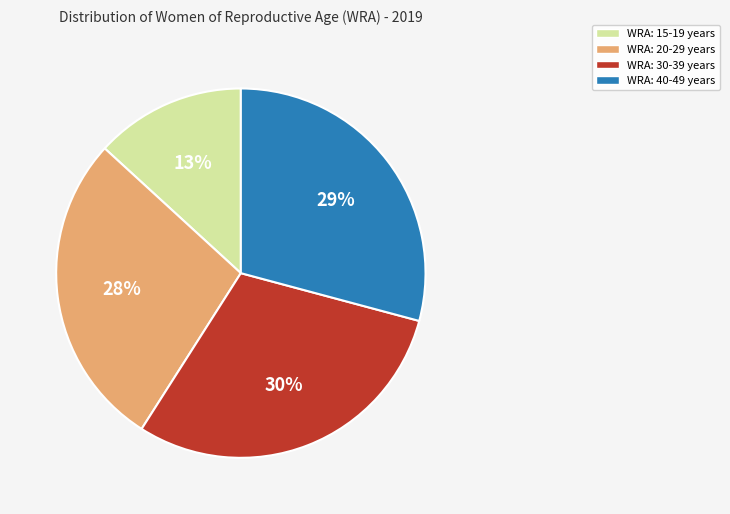

To the nearest percent, what percentage of the pie is WRA: 20-29 years?

28%